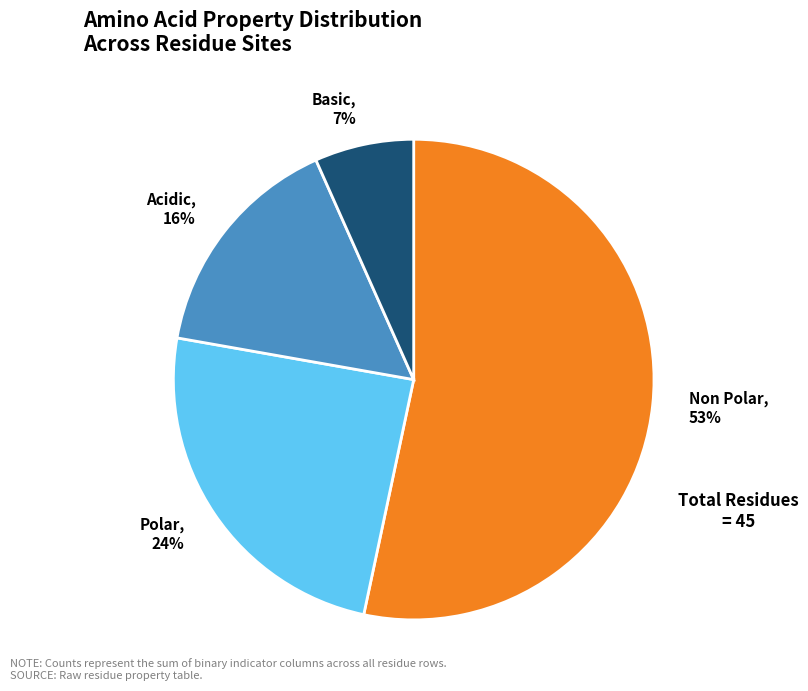

Which has a higher value, Basic, 7% or Polar, 24%?

Polar, 24%